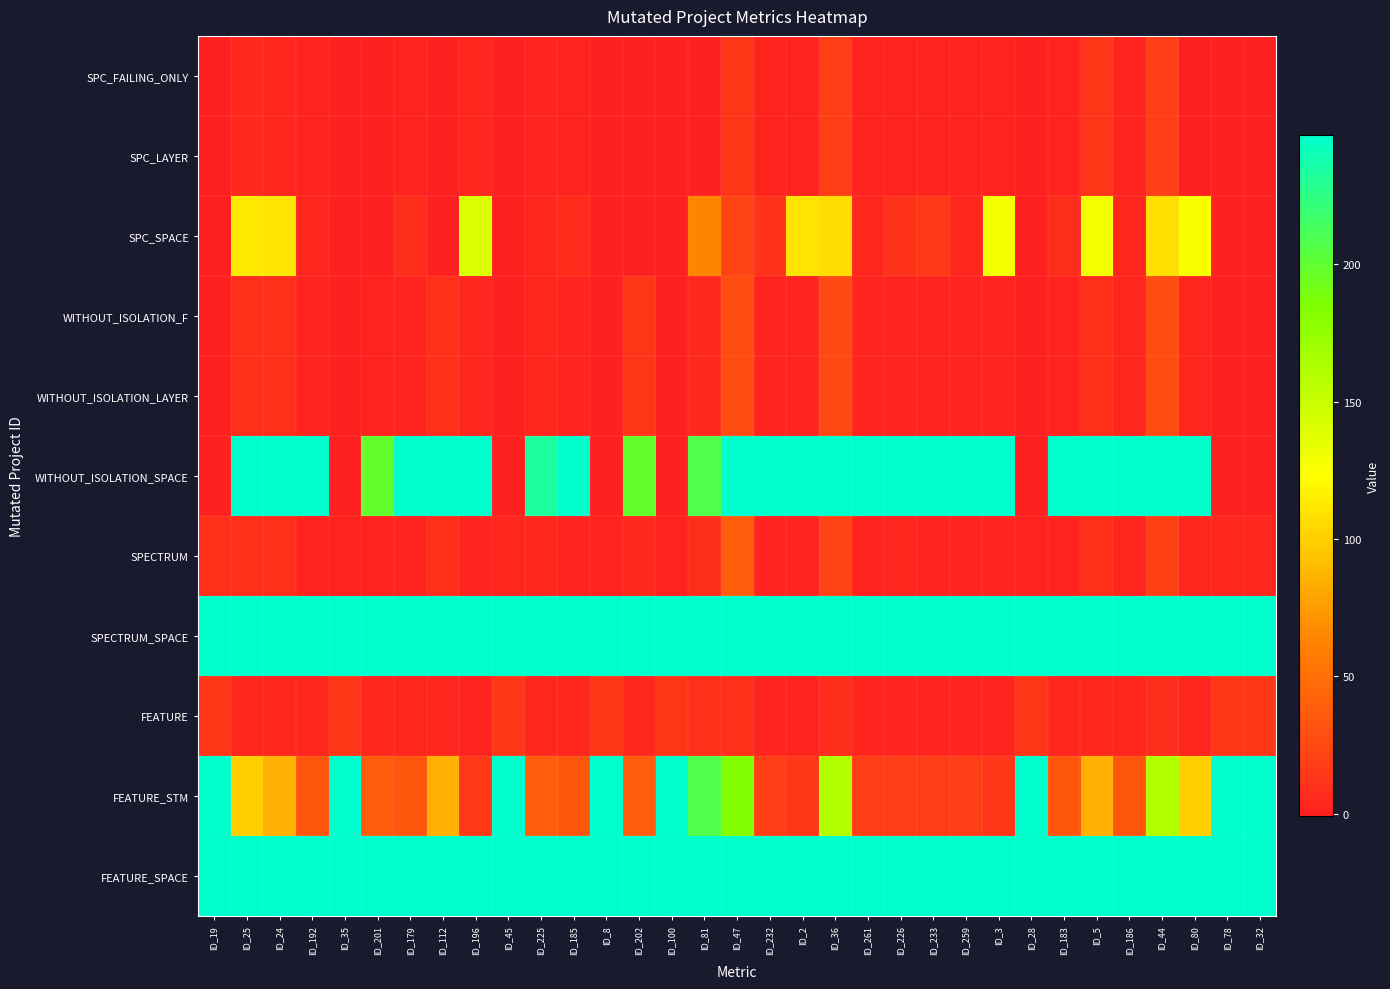

Rank the series at ID_45 from lowest to highest value.

SPC_FAILING_ONLY, SPC_LAYER, WITHOUT_ISOLATION_F, WITHOUT_ISOLATION_LAYER, SPC_SPACE, WITHOUT_ISOLATION_SPACE, SPECTRUM, FEATURE, SPECTRUM_SPACE, FEATURE_STM, FEATURE_SPACE